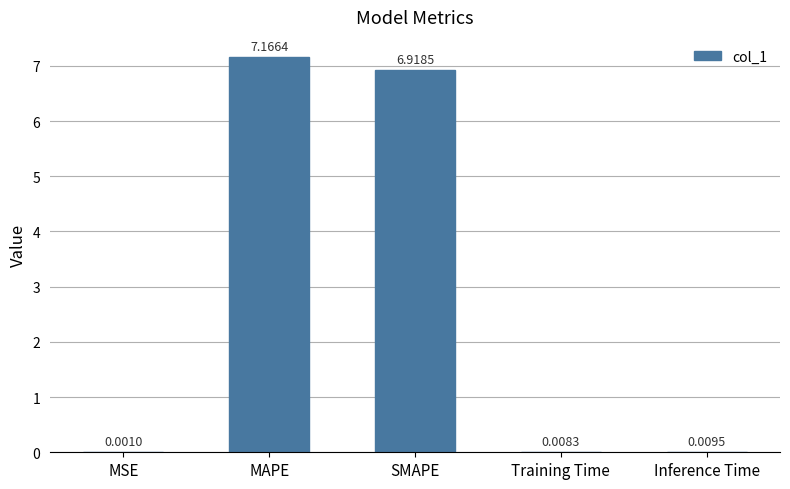

At which category does the chart reach its peak across all series?

MAPE